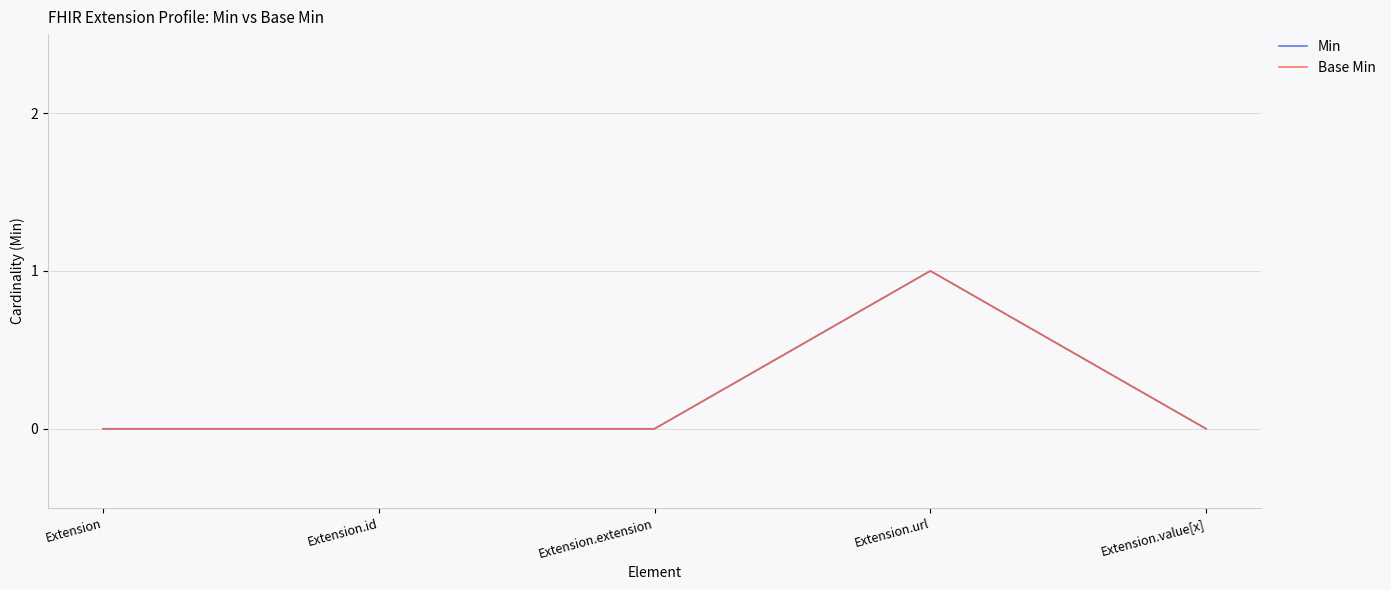

Which category has the highest value across all series?

Extension.url